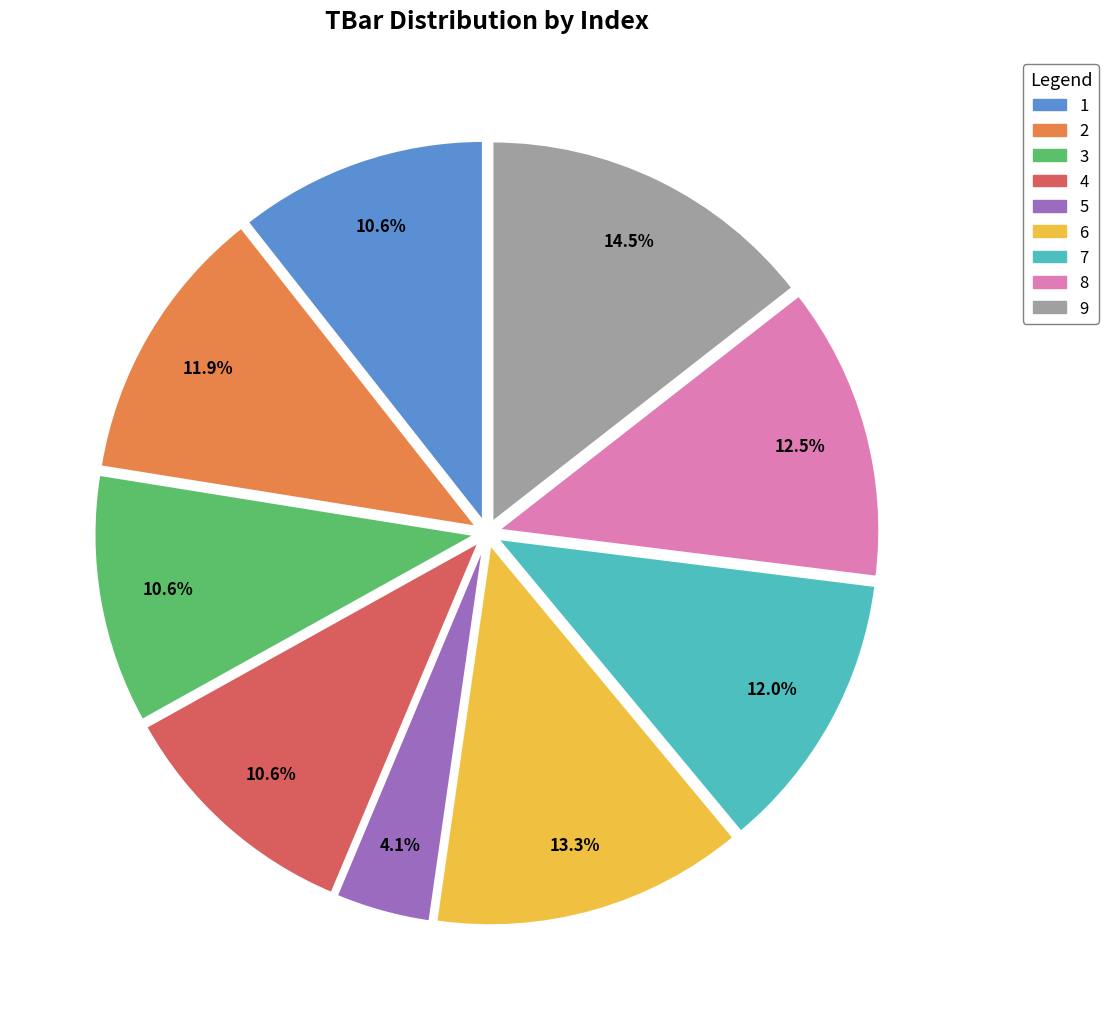

How many segments does this pie chart have?

9